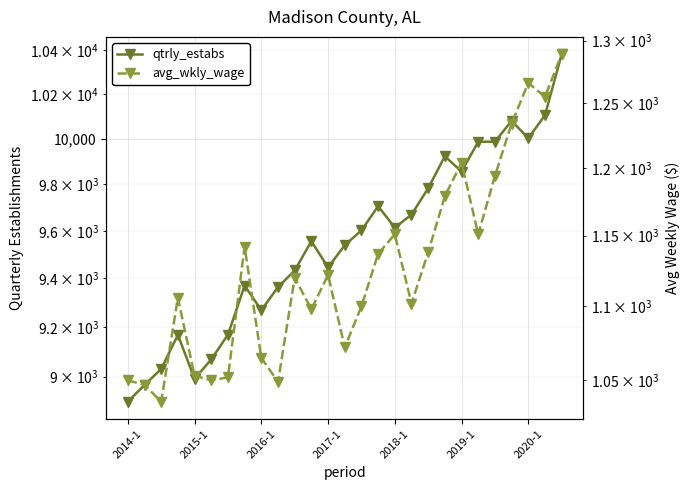

True or false: qtrly_estabs and avg_wkly_wage cross at least once.

False